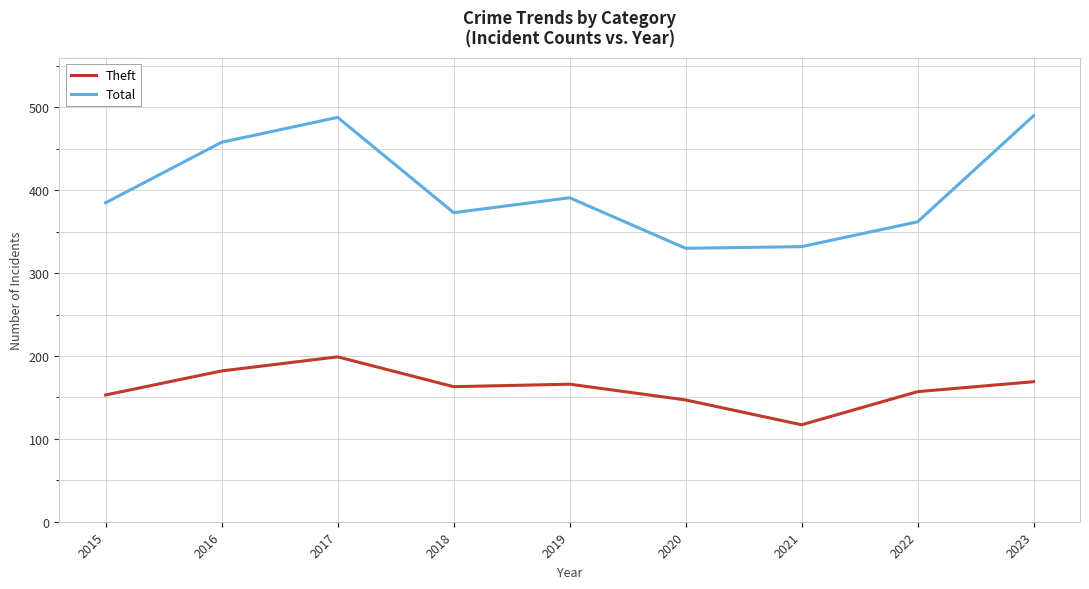

Does the chart have visible grid lines?

Yes